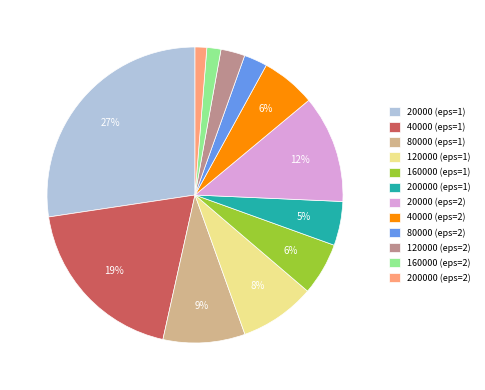

To the nearest percent, what is the average slice percentage?

8%